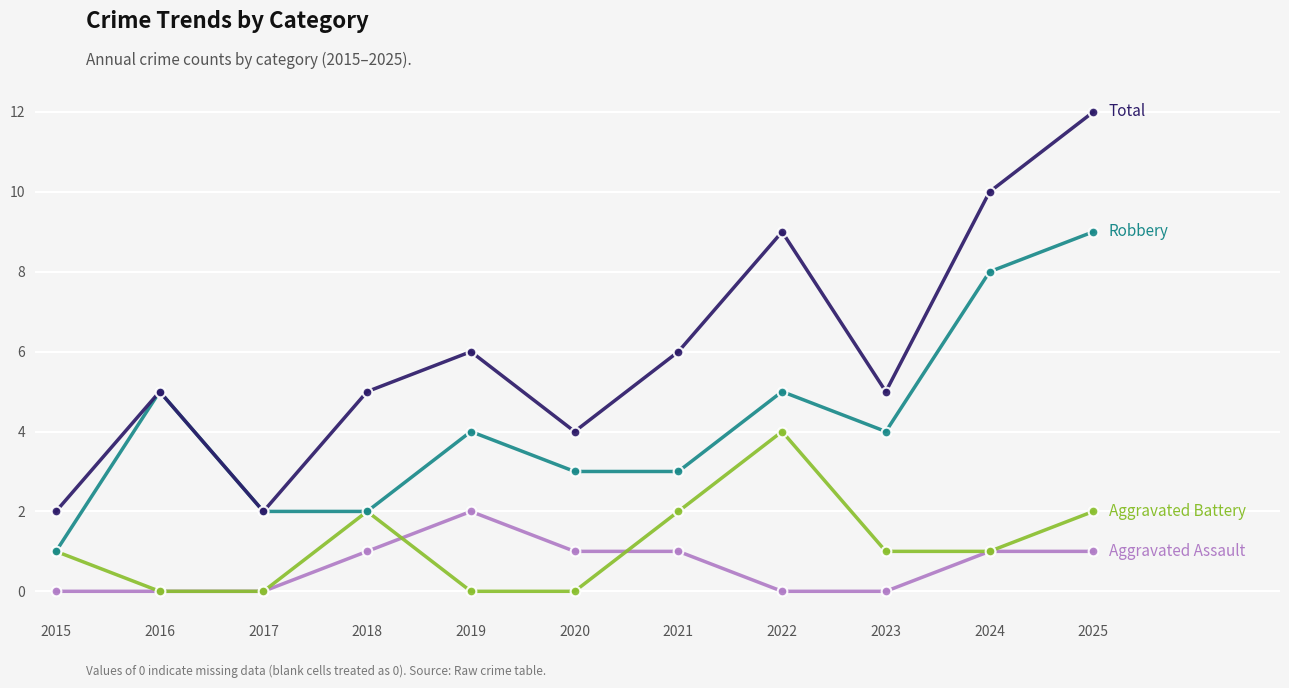

What is the total value across all series at 2016?

10